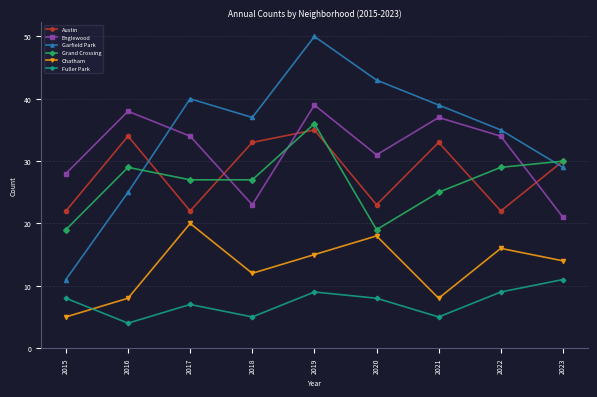

At which category does Chatham reach its first local valley?

2018